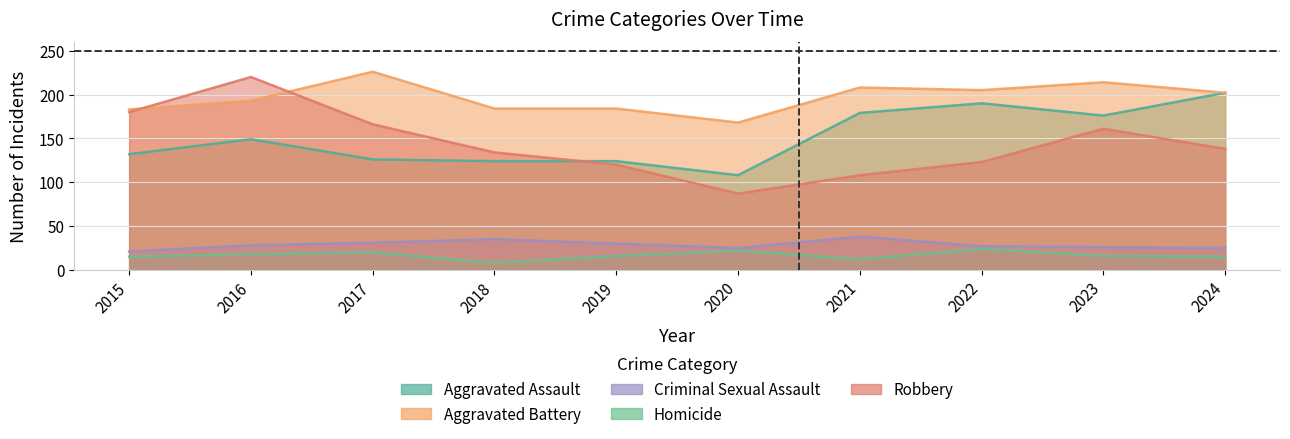

What is the highest value of the Aggravated Assault series?

202